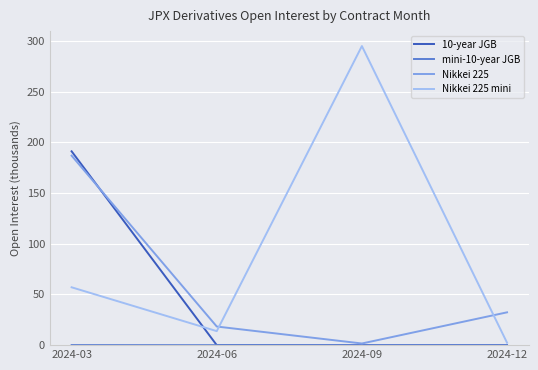

At which label is Nikkei 225 mini closest to 148?

2024-03